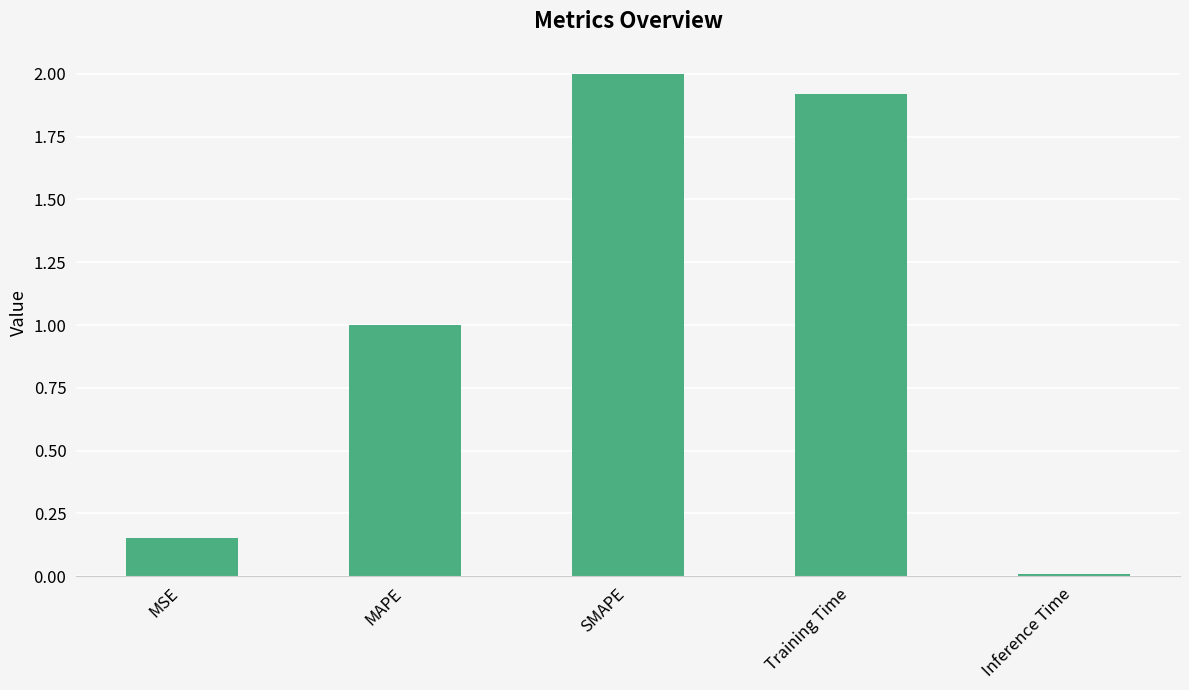

What is the label of the 1st bar from the left?

MSE